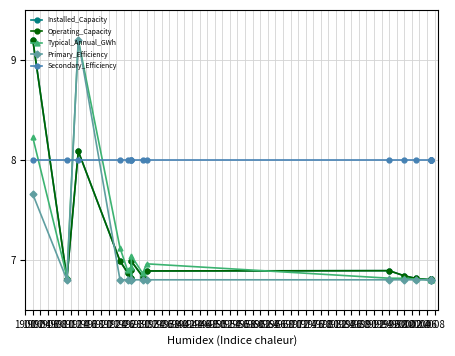

At which label does Typical_Annual_GWh reach its peak?

1914